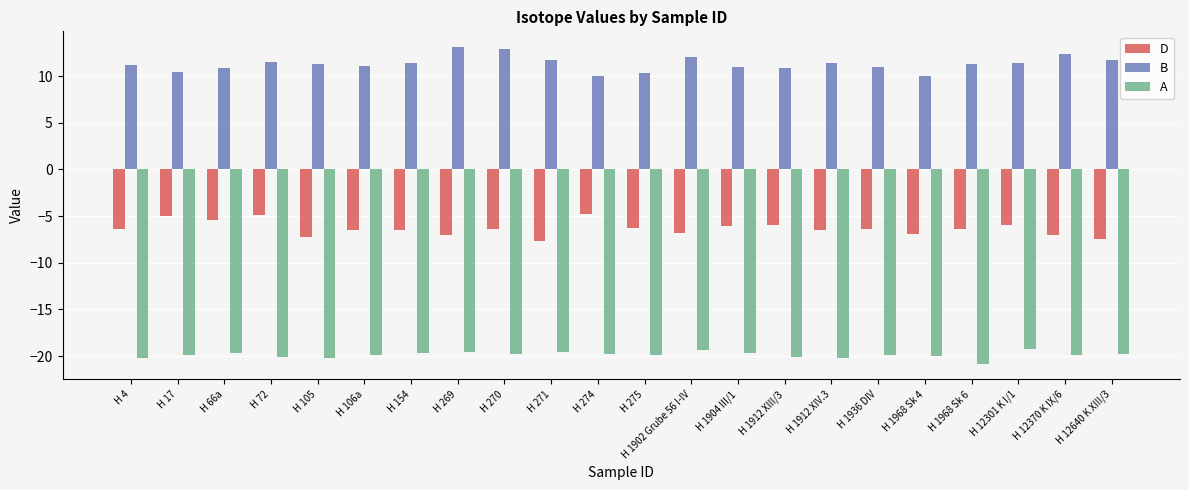

What is the difference between the highest and lowest values at H 4?

31.4